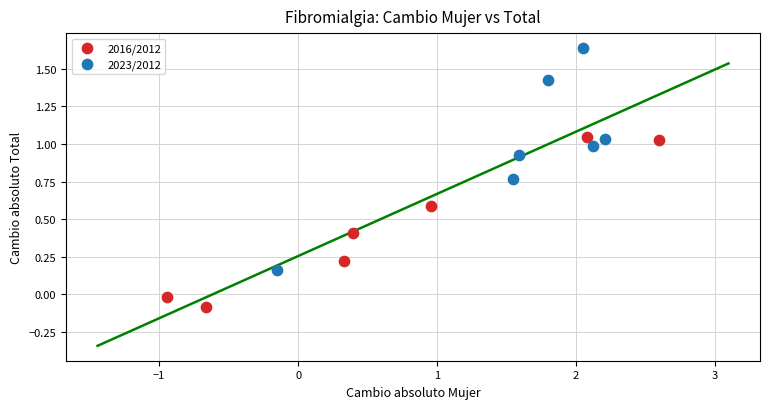

What are all the series names shown in the legend?

2016/2012, 2023/2012